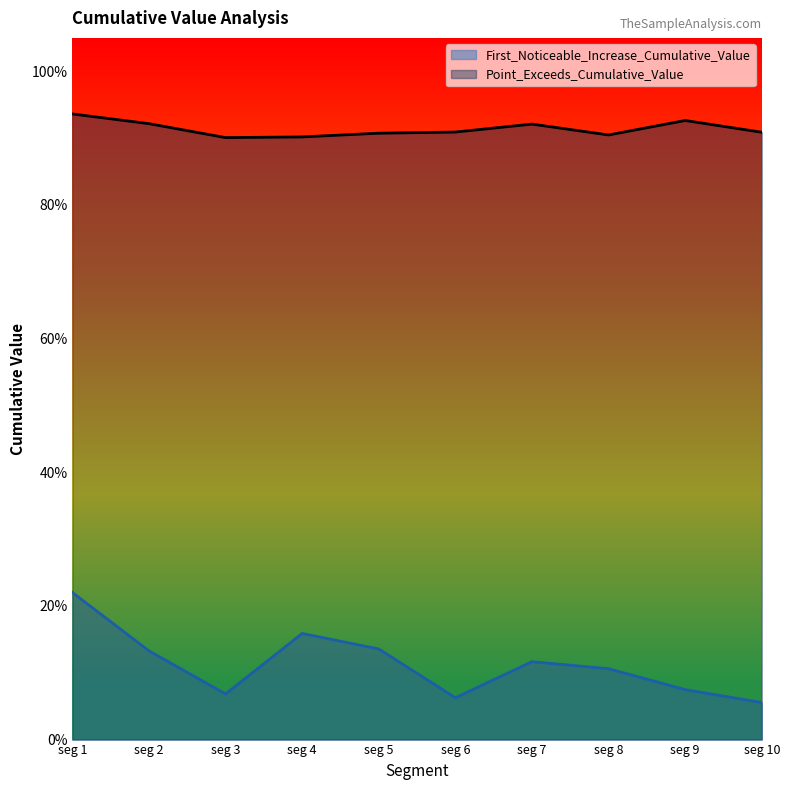

What value does the First_Noticeable_Increase_Cumulative_Value series have at seg 9?

0.1